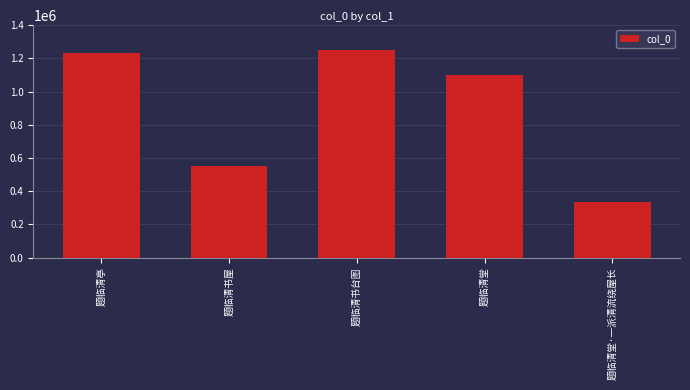

What is the difference between the maximum and second lowest values?

697875